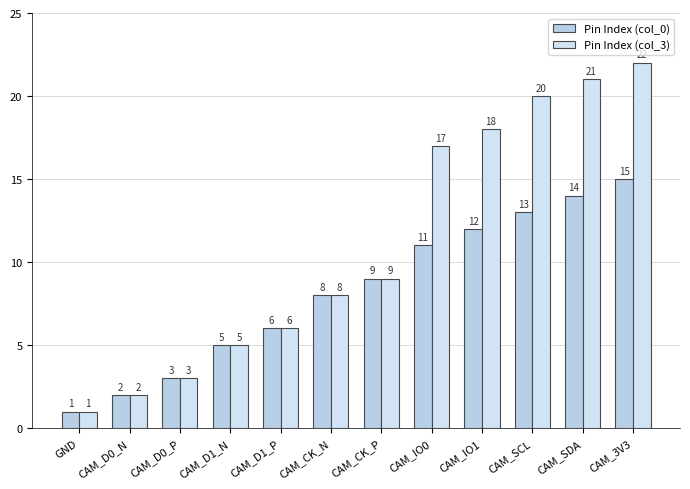

How many values in the Pin Index (col_3) series are below 9?

6